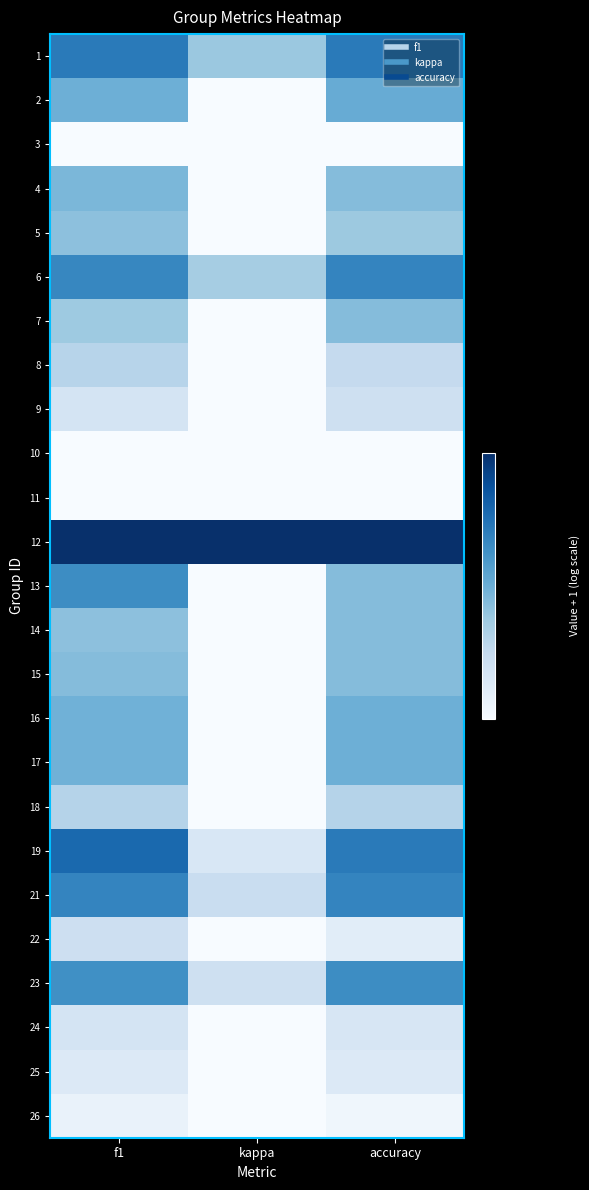

Reading left to right, transcribe all the data shown in this chart.

1: f1=1.7	kappa=1.5	accuracy=1.7
2: f1=1.5	kappa=1.1	accuracy=1.6
3: f1=1.2	kappa=0.4	accuracy=1.2
4: f1=1.5	kappa=1.2	accuracy=1.5
5: f1=1.5	kappa=0.9	accuracy=1.5
6: f1=1.7	kappa=1.4	accuracy=1.7
7: f1=1.5	kappa=1.0	accuracy=1.5
8: f1=1.4	kappa=0.8	accuracy=1.4
9: f1=1.3	kappa=0.7	accuracy=1.3
10: f1=1.0	kappa=0.2	accuracy=1.0
11: f1=1.0	kappa=1.0	accuracy=1.0
12: f1=2.0	kappa=2.0	accuracy=2.0
13: f1=1.7	kappa=1.0	accuracy=1.5
14: f1=1.5	kappa=1.0	accuracy=1.5
15: f1=1.5	kappa=1.0	accuracy=1.5
16: f1=1.5	kappa=1.1	accuracy=1.5
17: f1=1.5	kappa=1.1	accuracy=1.5
18: f1=1.4	kappa=0.8	accuracy=1.4
19: f1=1.8	kappa=1.3	accuracy=1.7
21: f1=1.7	kappa=1.4	accuracy=1.7
22: f1=1.3	kappa=0.6	accuracy=1.3
23: f1=1.7	kappa=1.3	accuracy=1.7
24: f1=1.3	kappa=0.6	accuracy=1.3
25: f1=1.3	kappa=0.6	accuracy=1.3
26: f1=1.2	kappa=0.4	accuracy=1.2